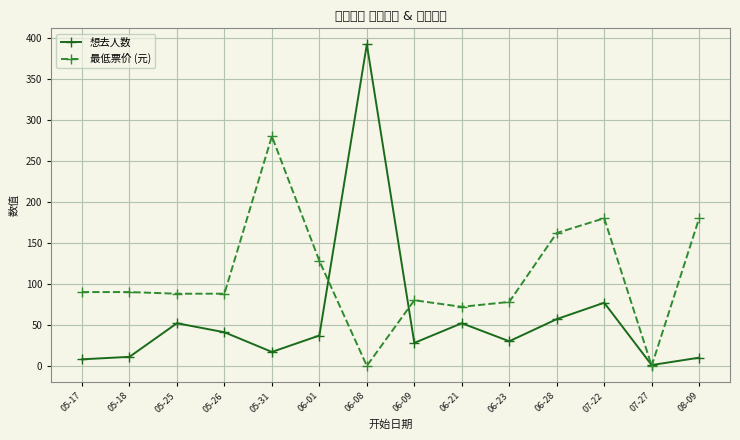

How many data points in 想去人数 are less than 37?

7